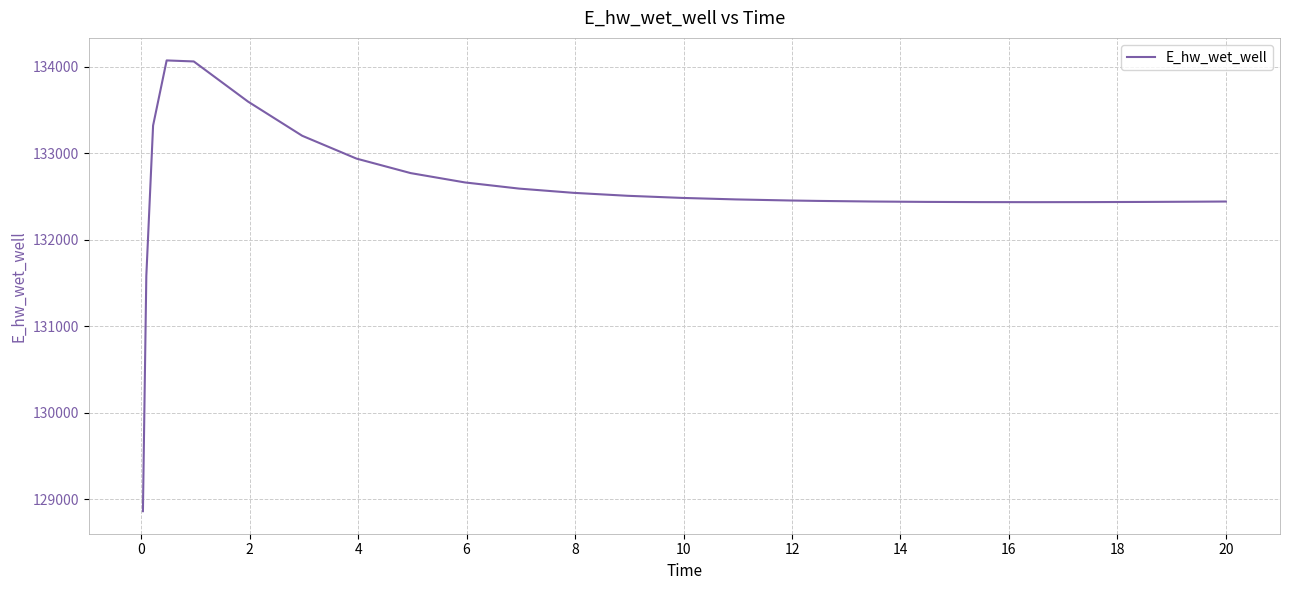

What is the smallest value displayed?

128863.2